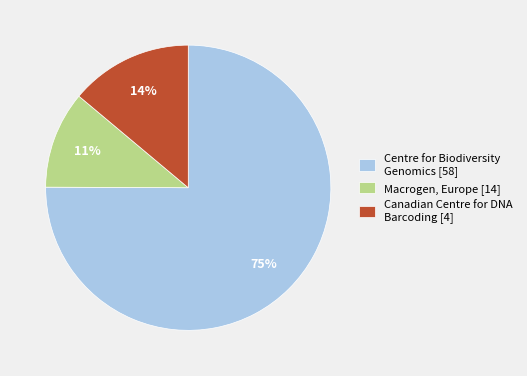

How many slices are in this pie chart?

3